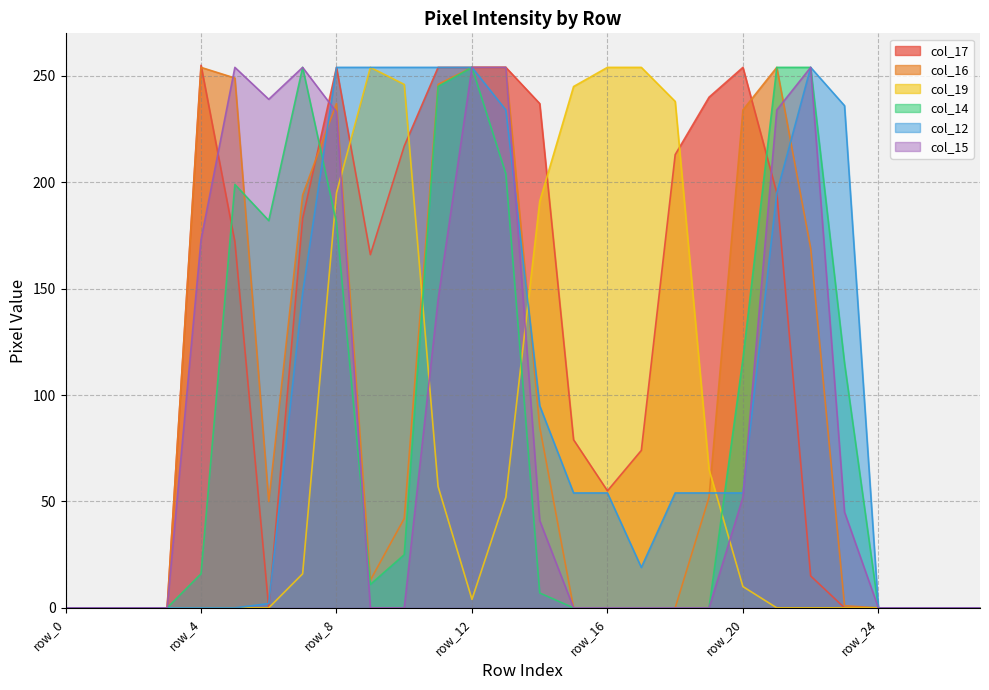

What is the sum of all col_19 values?

2081